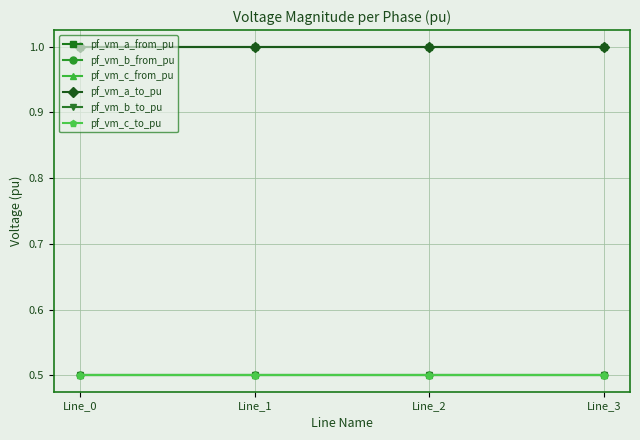

Is this an area chart (filled region under the line)?

No